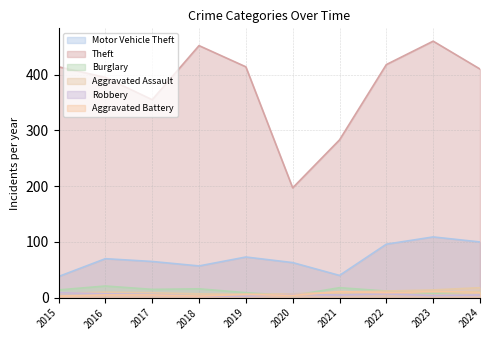

What is the spread (max minus min) of values at 2021?

278